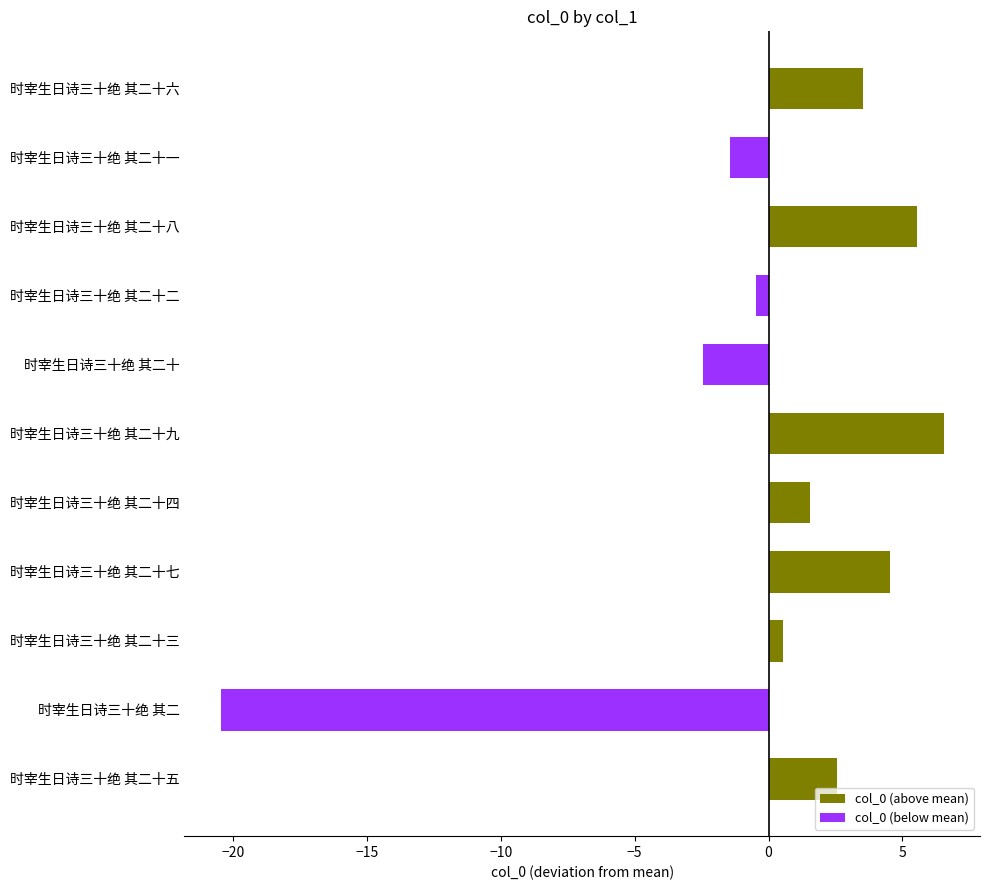

Count the number of data series in this chart.

1